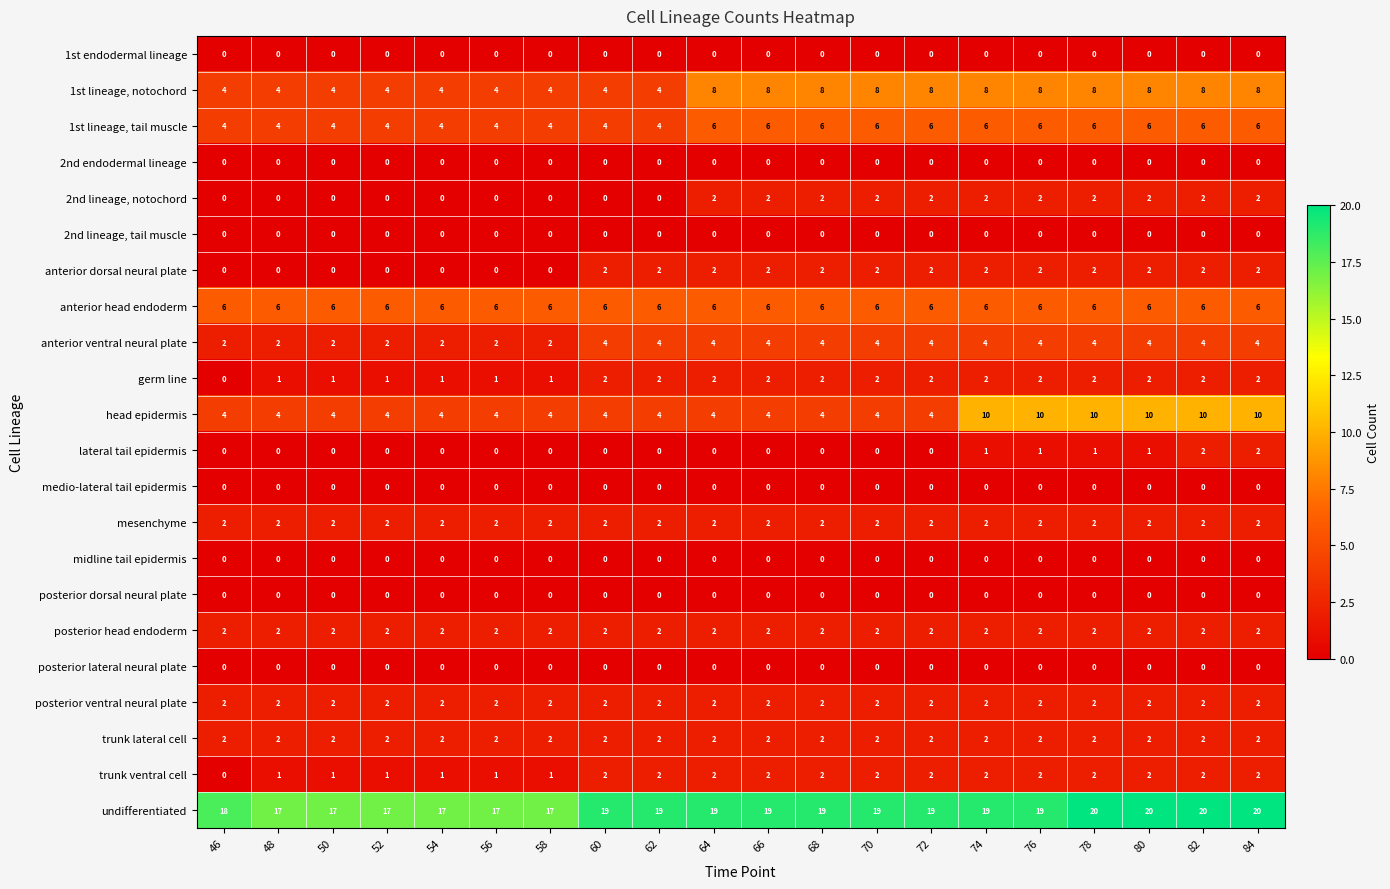

What is the maximum value shown in the chart?

20